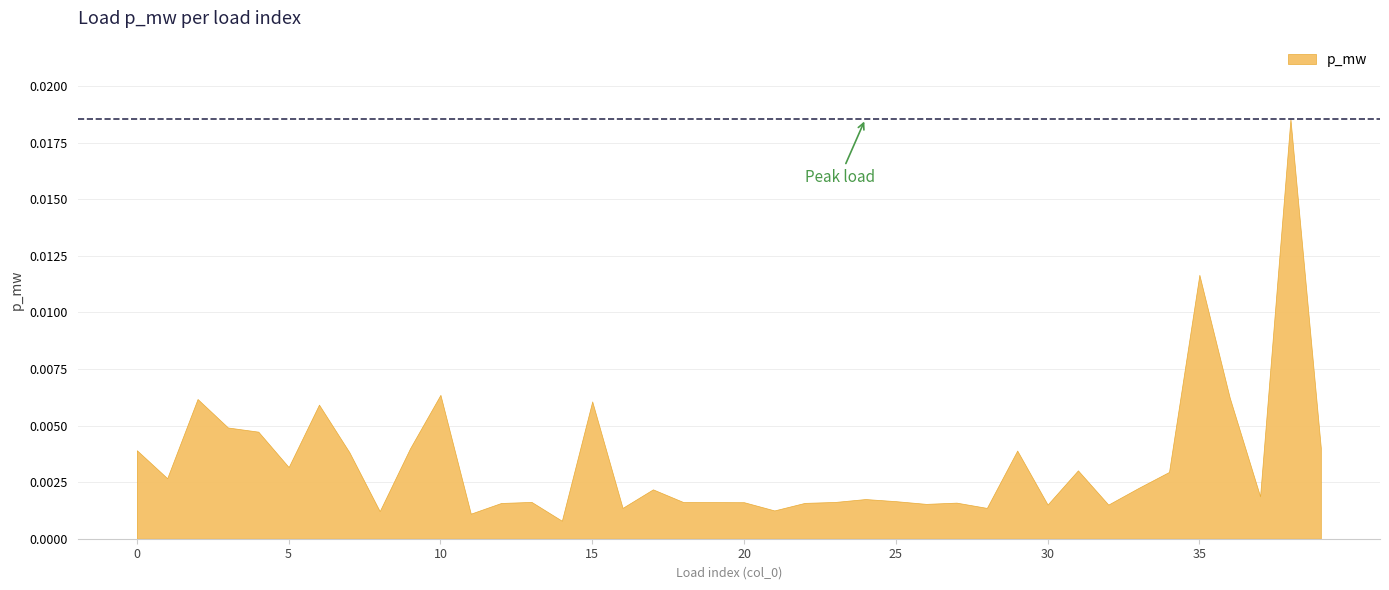

How many series are shown in this chart?

1